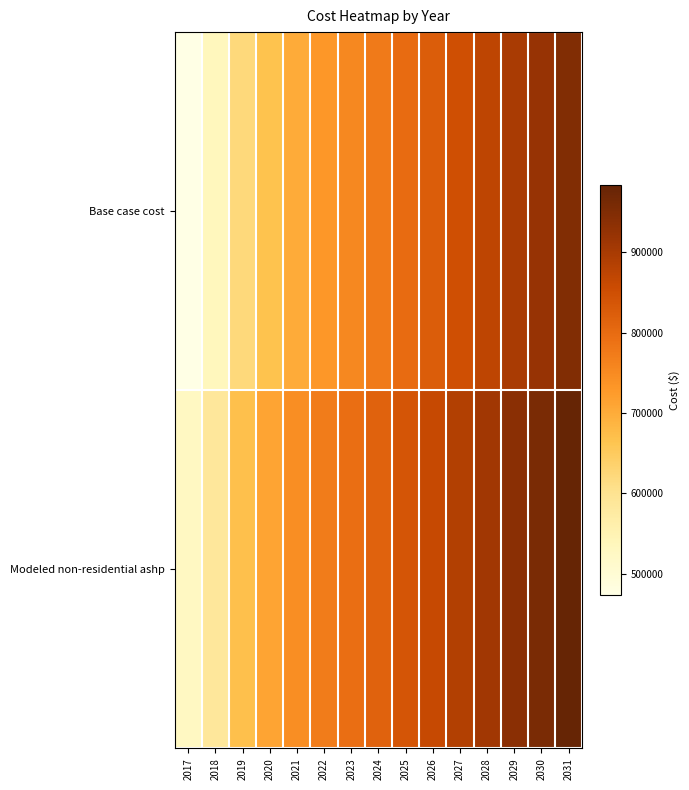

Between 2018 and 2020, which is larger?

2020